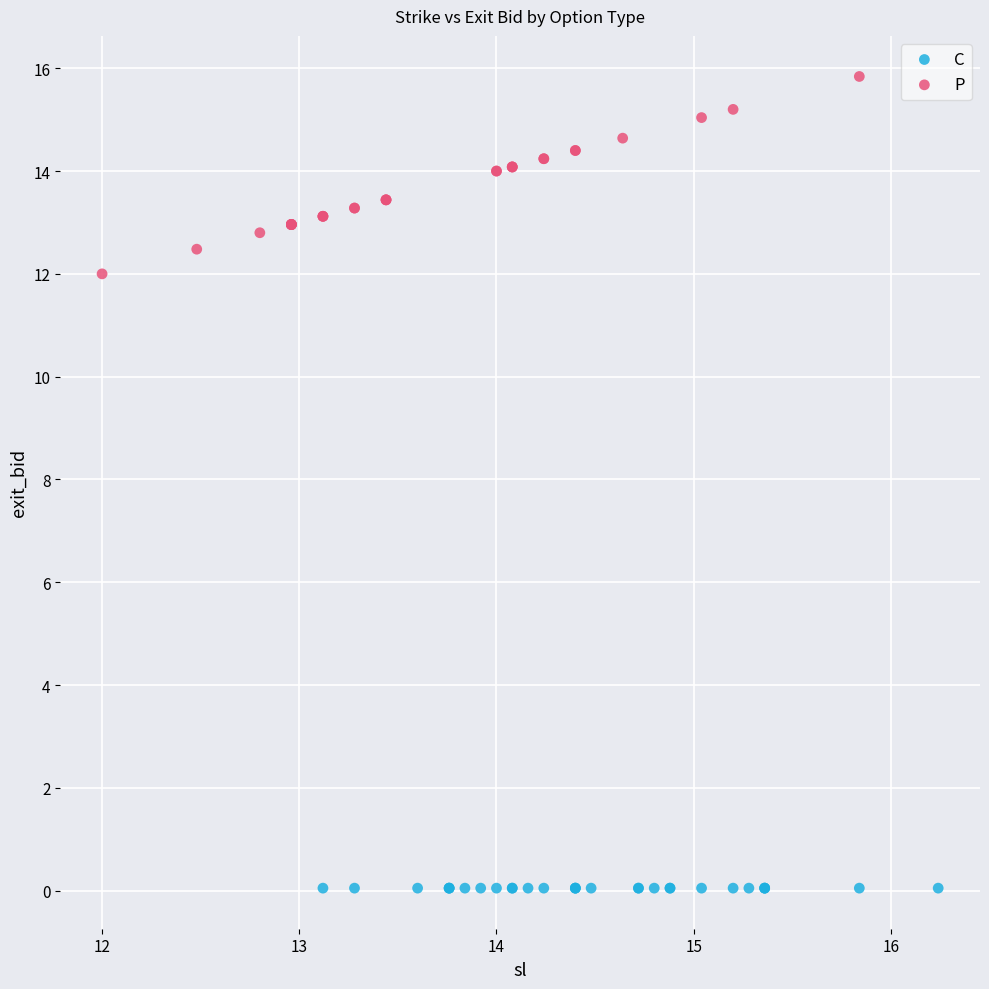

Which series reaches the maximum Y coordinate?

P